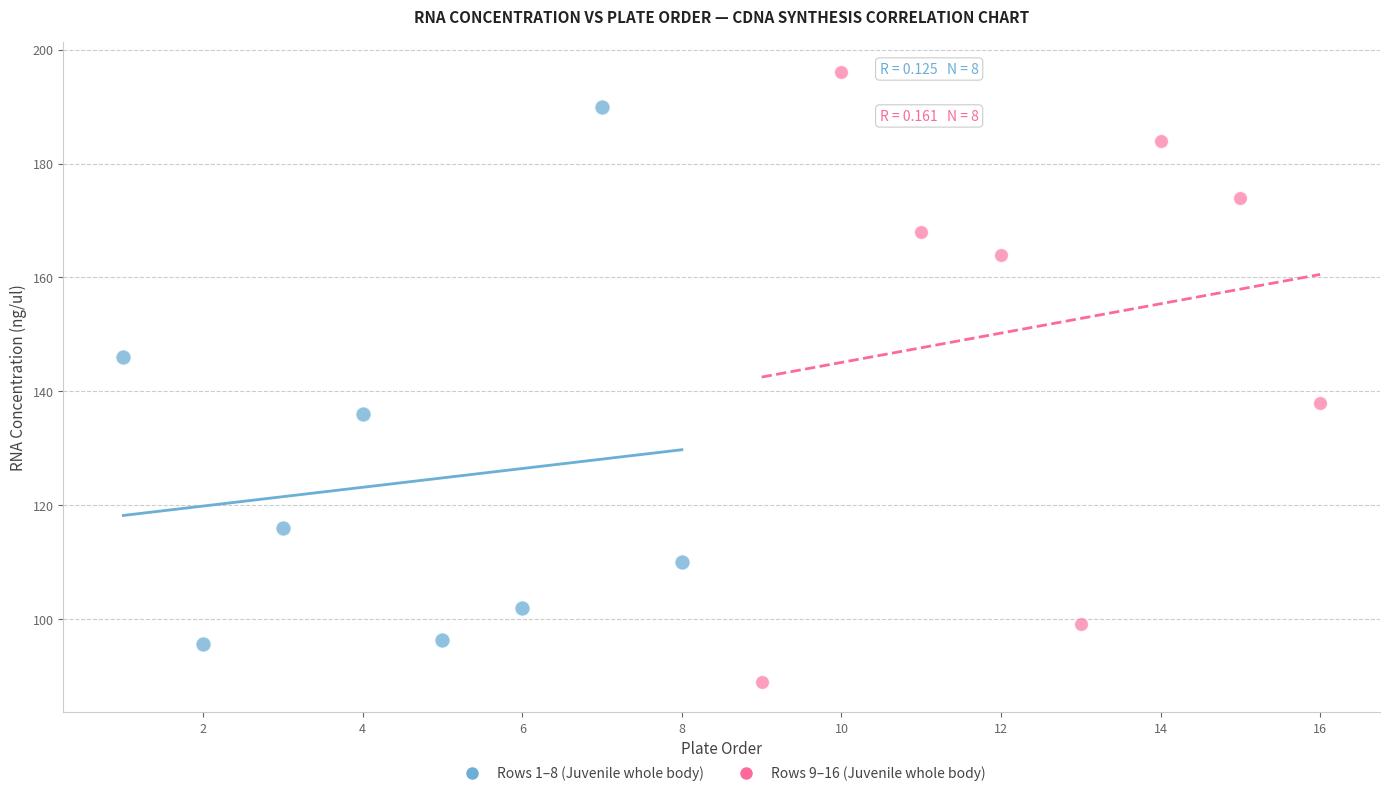

Which series contains the highest Y value?

Rows 9–16 (Juvenile whole body)